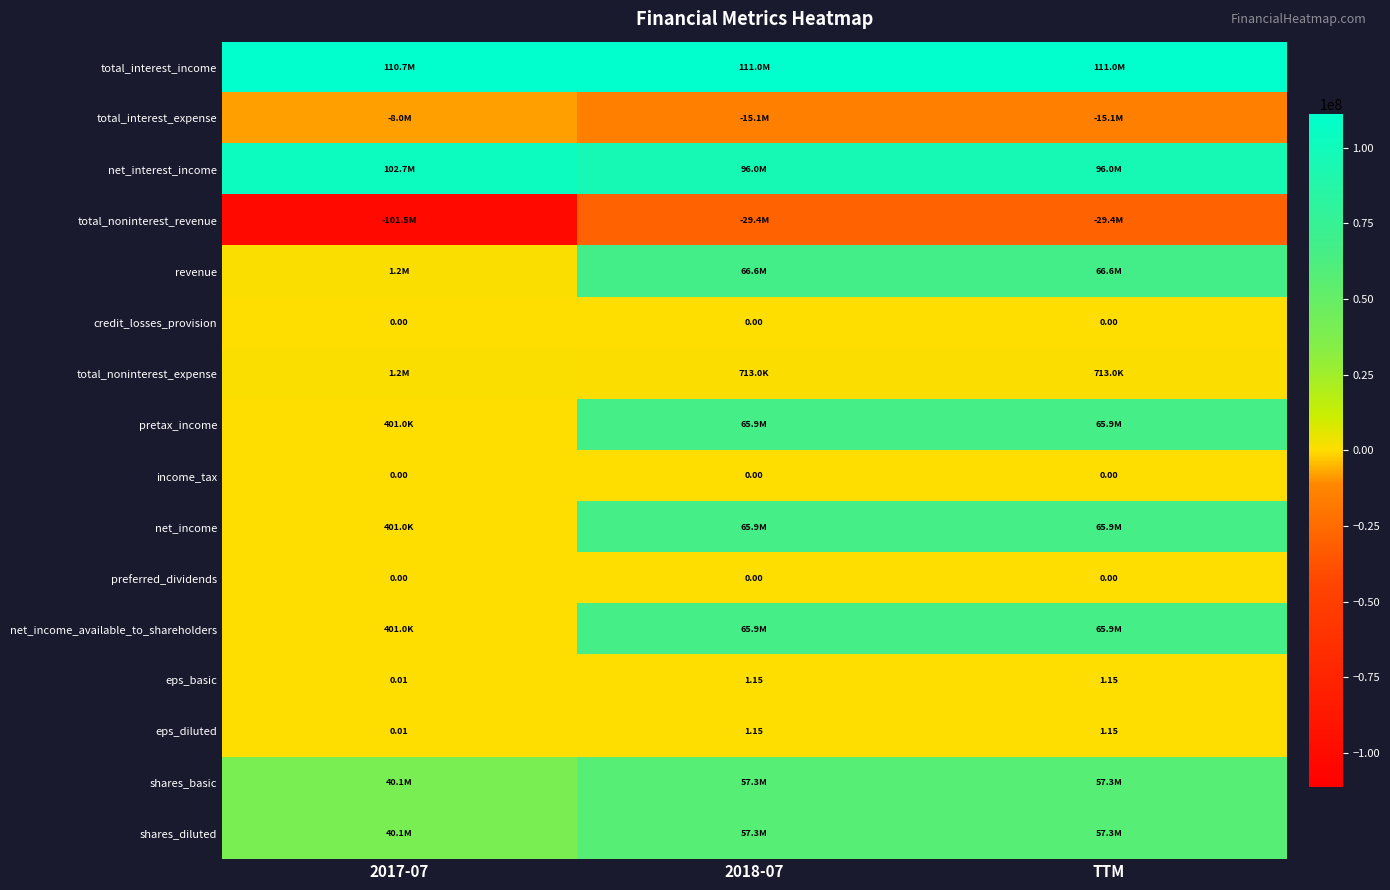

List the labels in order of income_tax value, largest first.

2017-07, 2018-07, TTM